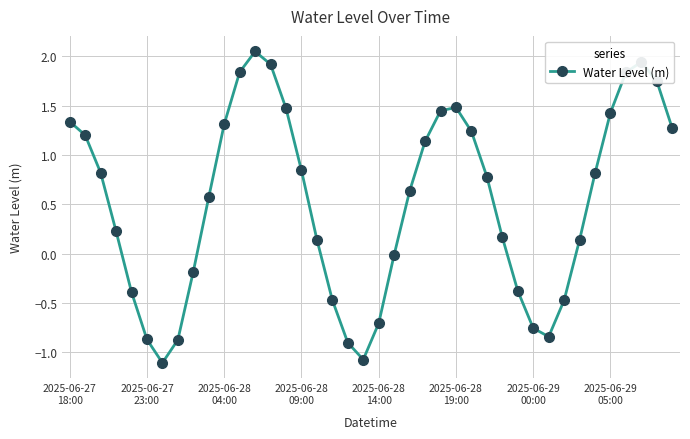

What is the sum of all values?

20.8